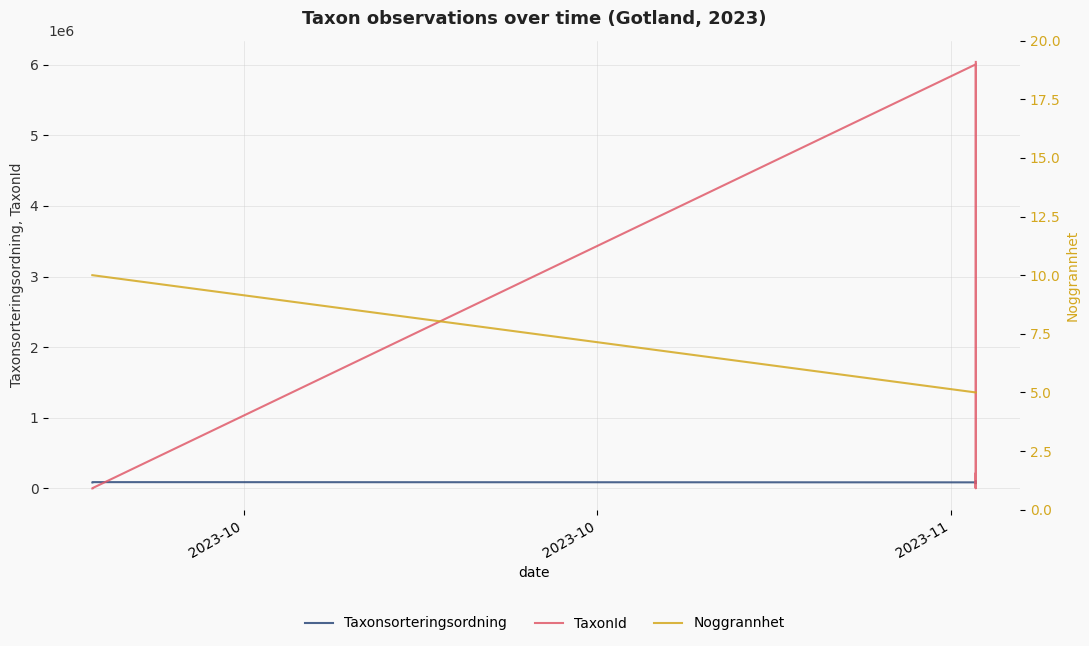

Where is the first local maximum for TaxonId?

2023-11